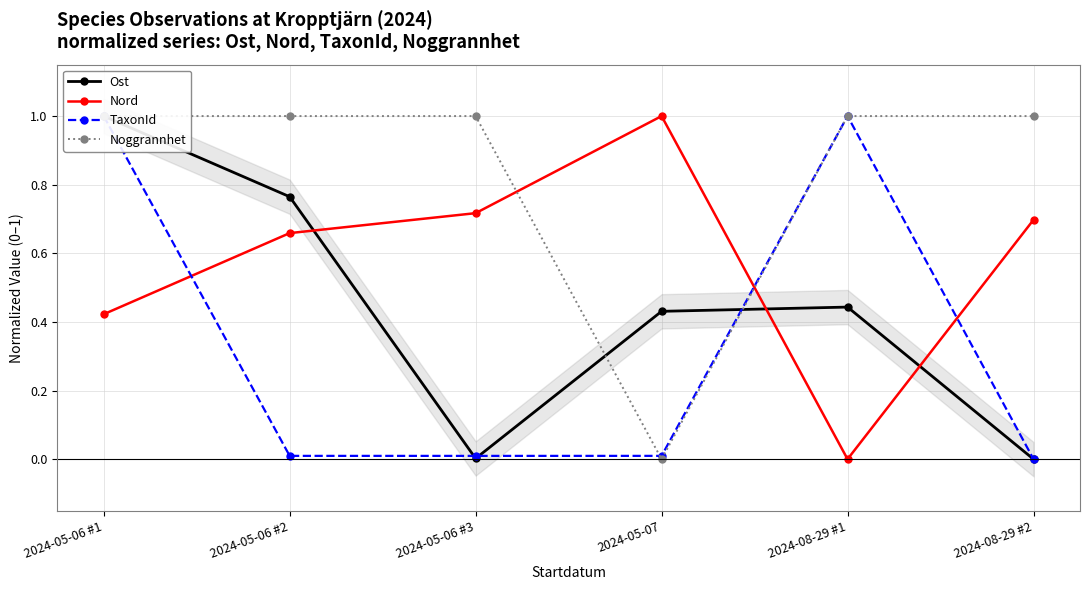

The value of Ost at 2024-08-29 #2 is 0.5. True or false?

False